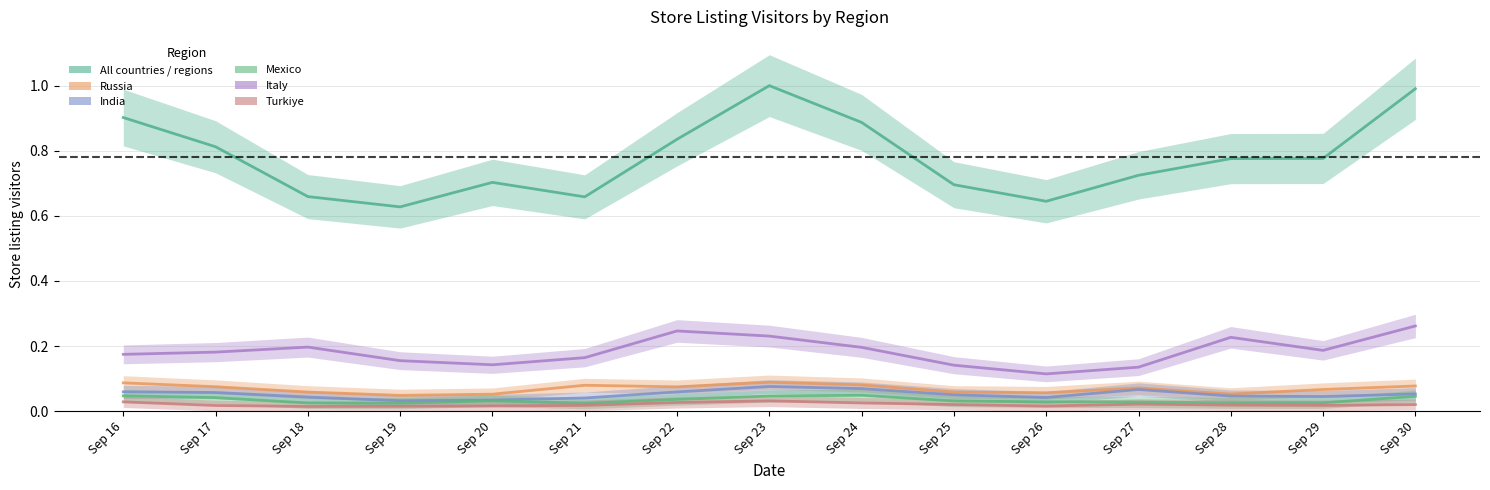

In Italy, how many points are higher than both neighbors (excluding endpoints)?

3